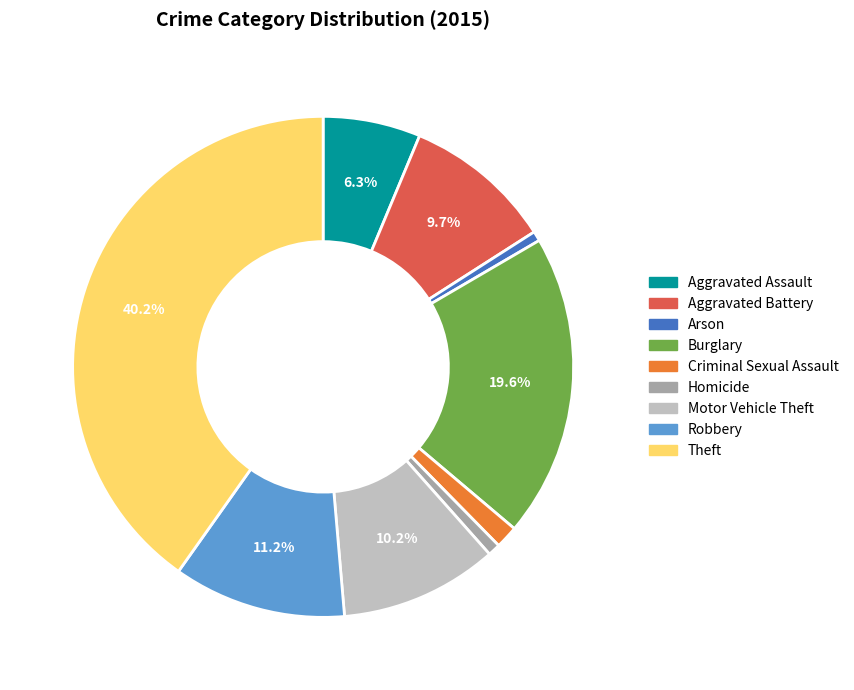

Is Homicide the majority of the pie?

No